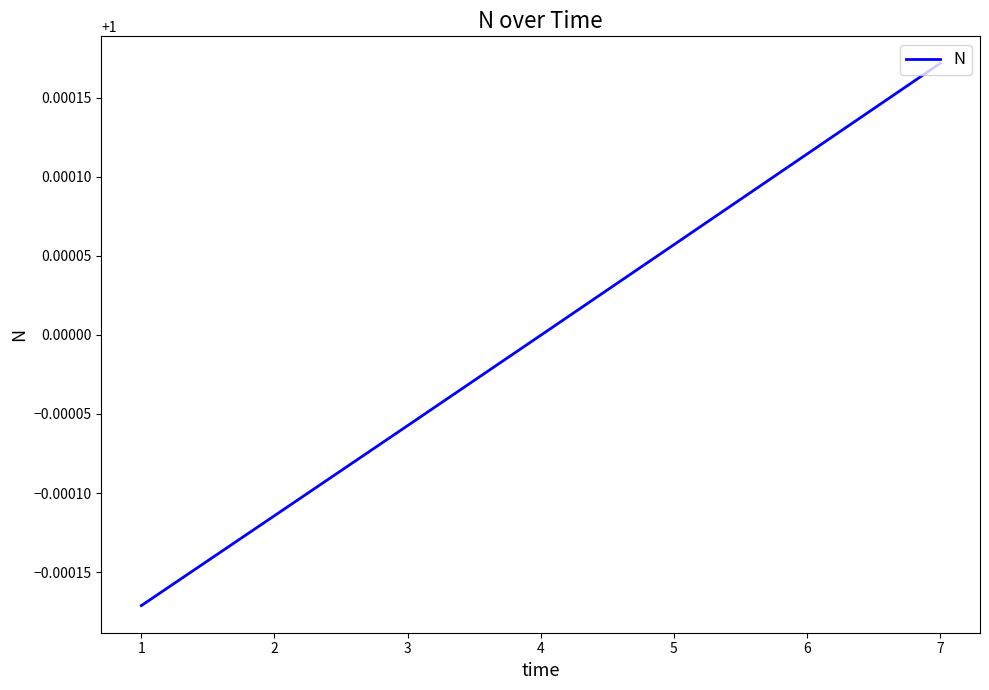

How many series are shown in this chart?

1